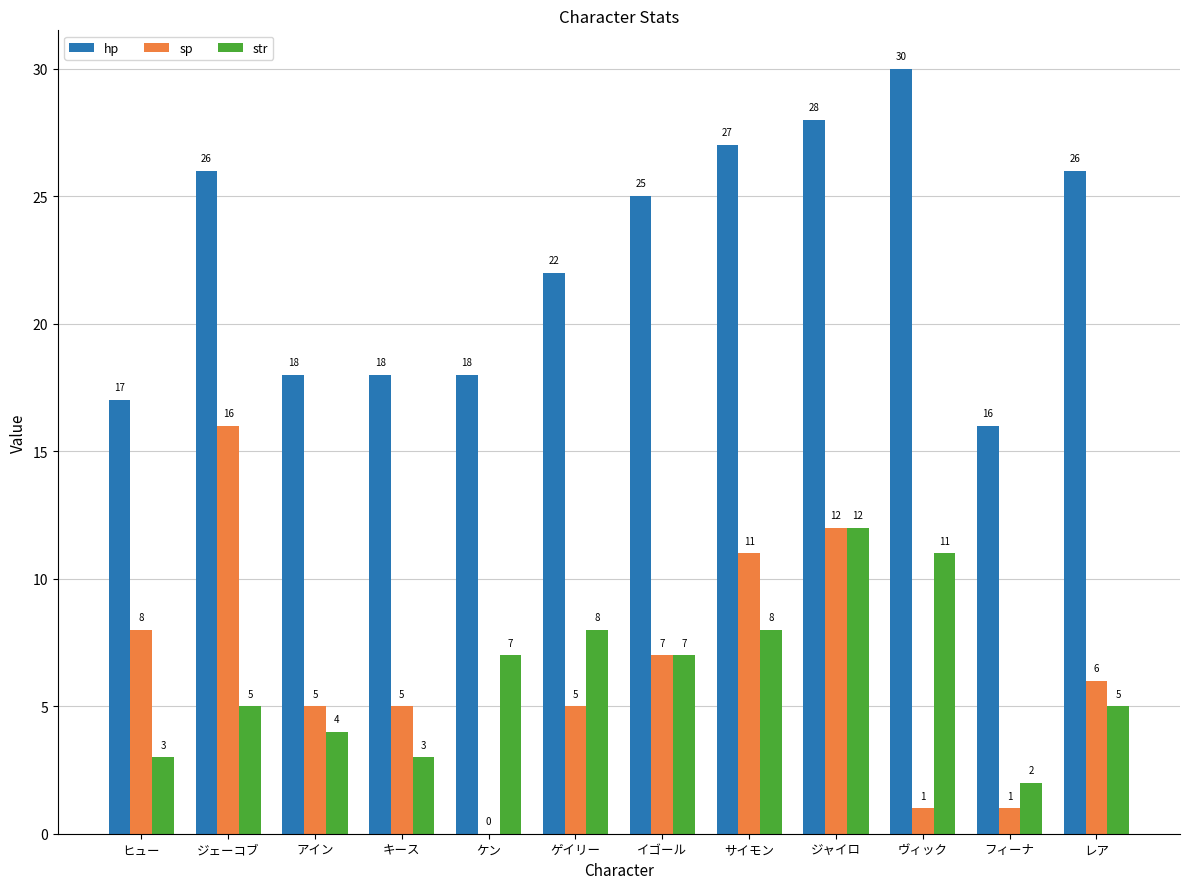

Is the value of sp at ヴィック greater than the value of hp at キース?

No